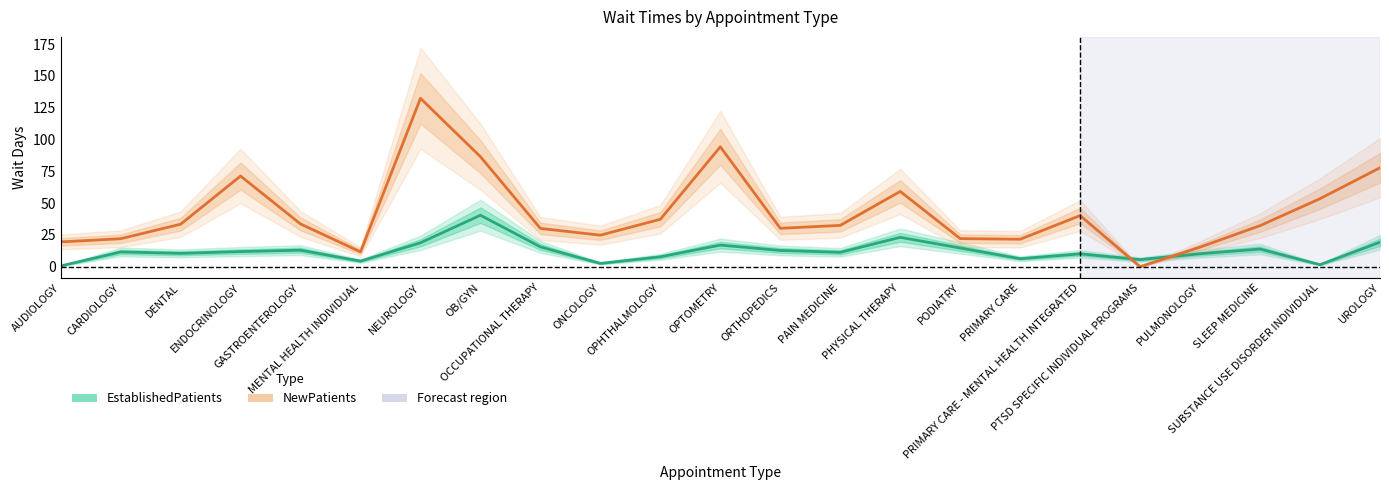

What is the difference between the maximum and minimum values in the NewPatients series?

132.4